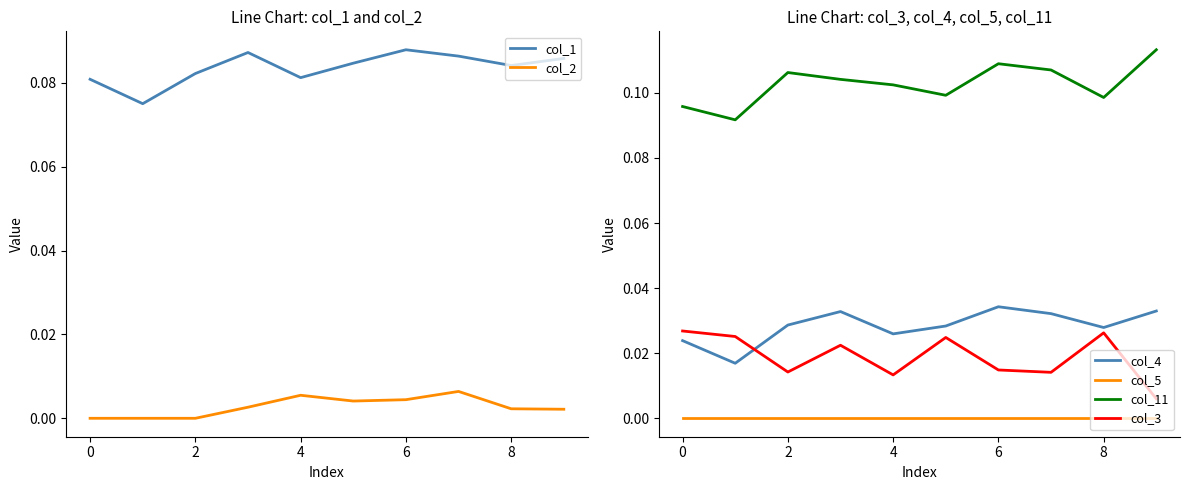

What is the greatest value displayed?

0.1